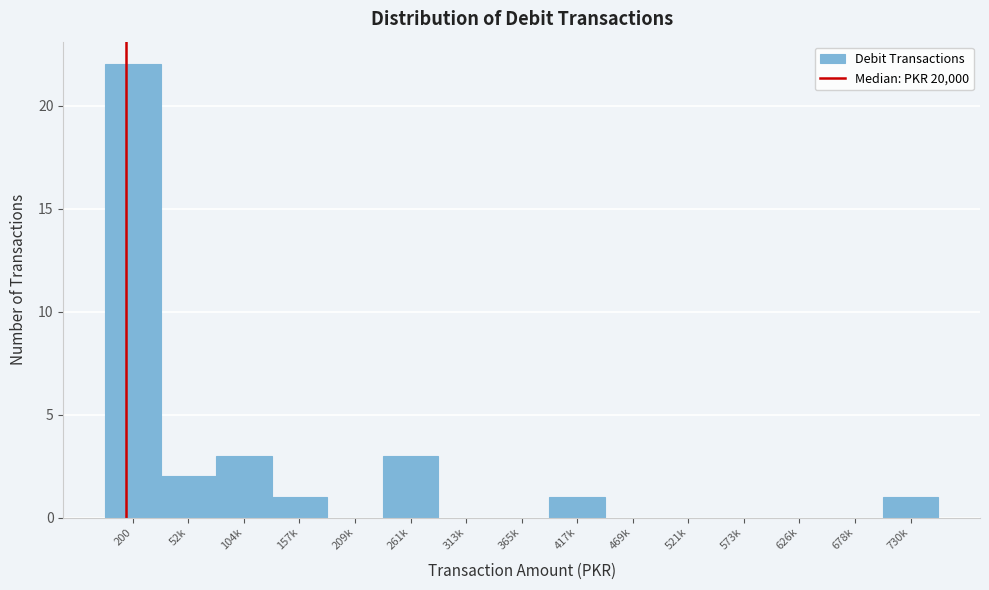

Reading left to right, list all the values displayed in this chart.

200=22	52k=2	104k=3	157k=1	209k=0	261k=3	313k=0	365k=0	417k=1	469k=0	521k=0	573k=0	626k=0	678k=0	730k=1